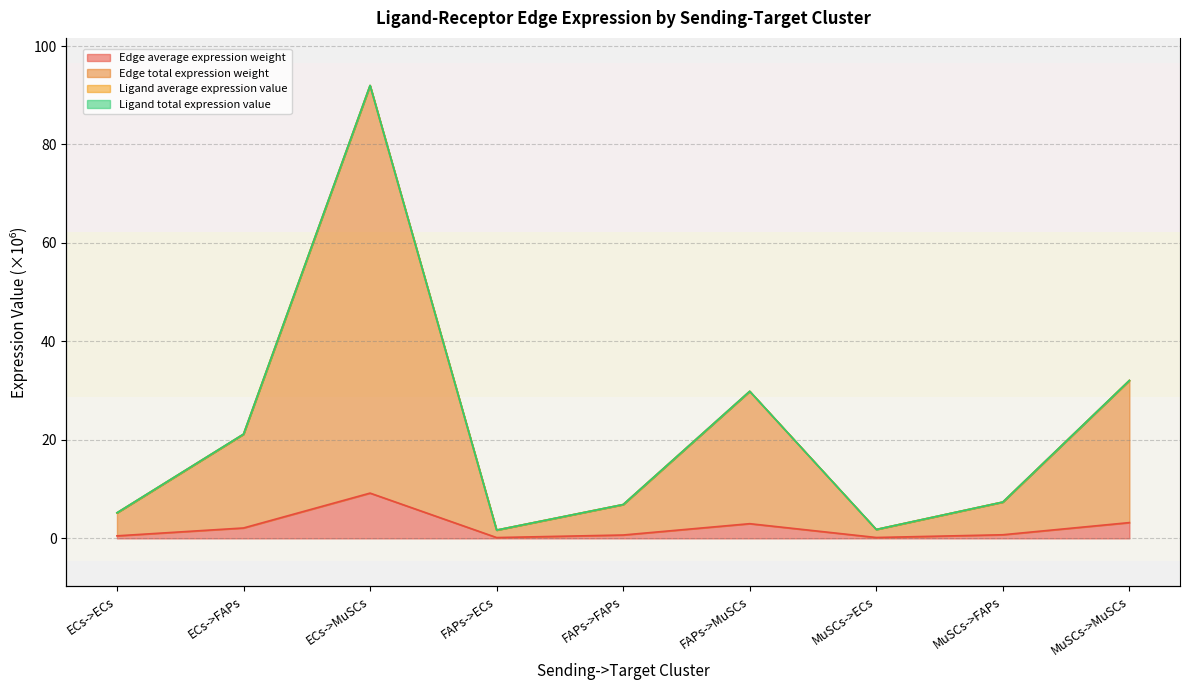

Read the Edge total expression weight value at FAPs->ECs.

1.7